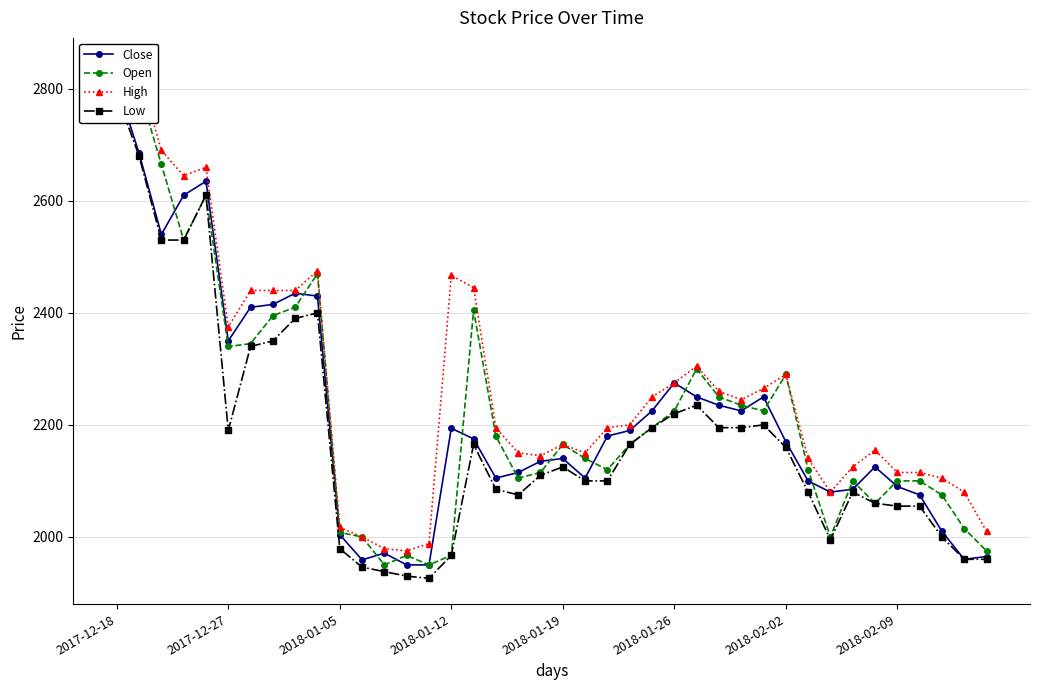

At 18, list the series in order from smallest to largest.

Low, Open, Close, High